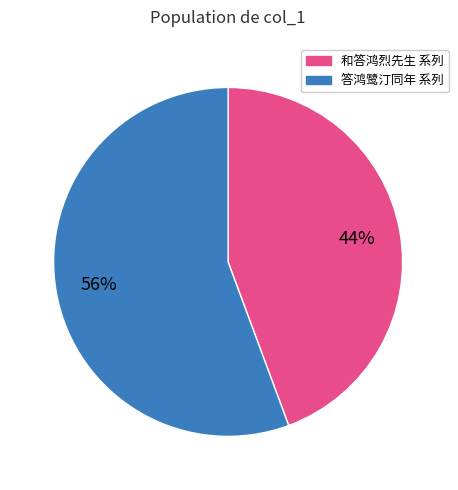

Is there a majority slice in this chart?

Yes